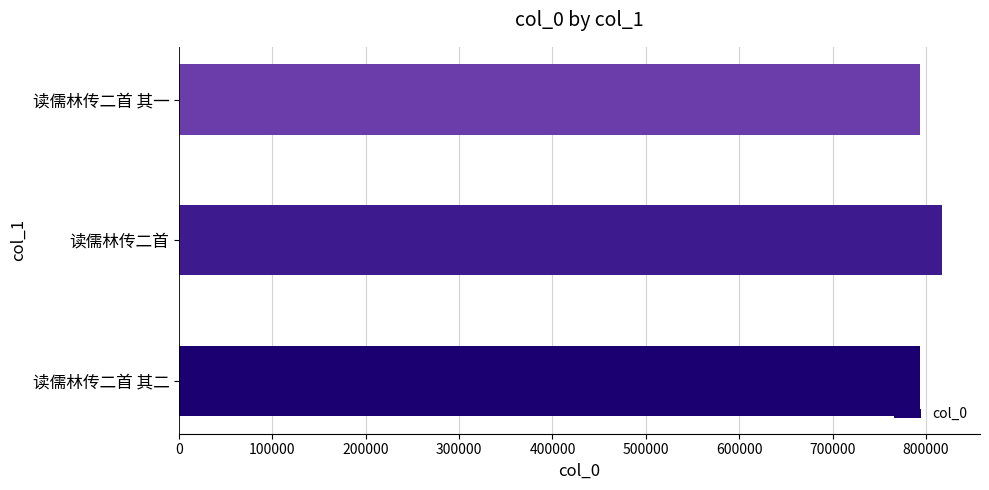

How many bars are there in total?

3